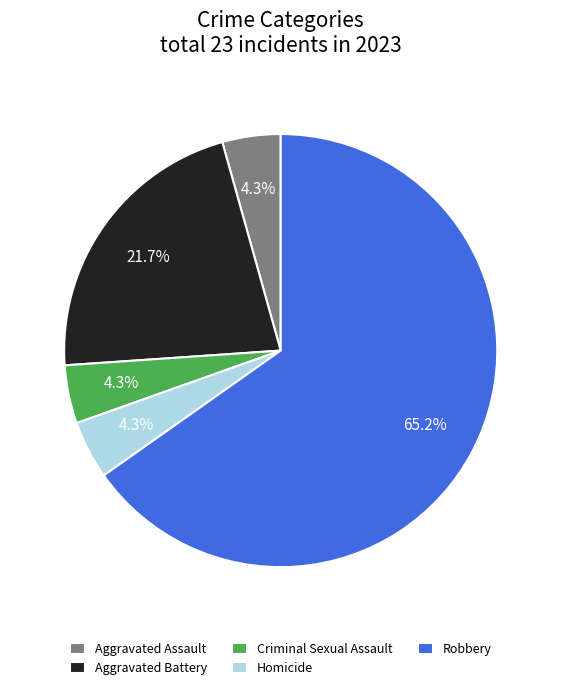

Combined, do Aggravated Assault and Criminal Sexual Assault account for over 50%?

No